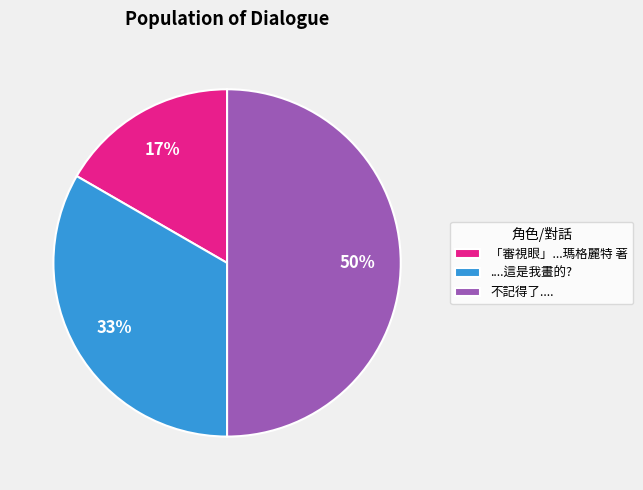

The 不記得了.... slice represents 50% of the pie. True or false?

True